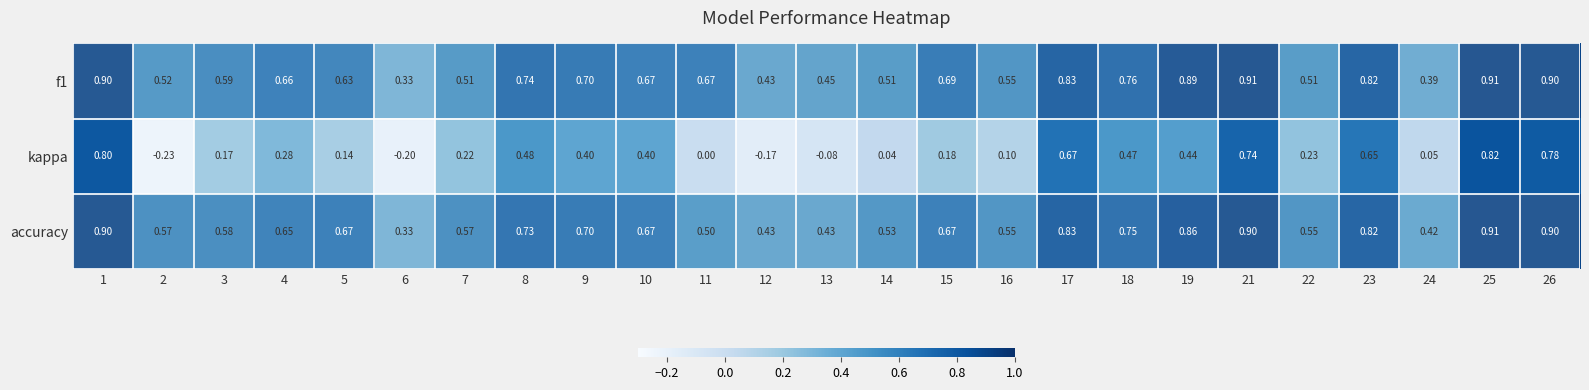

Between 3 and 26, which series saw the biggest shift?

kappa